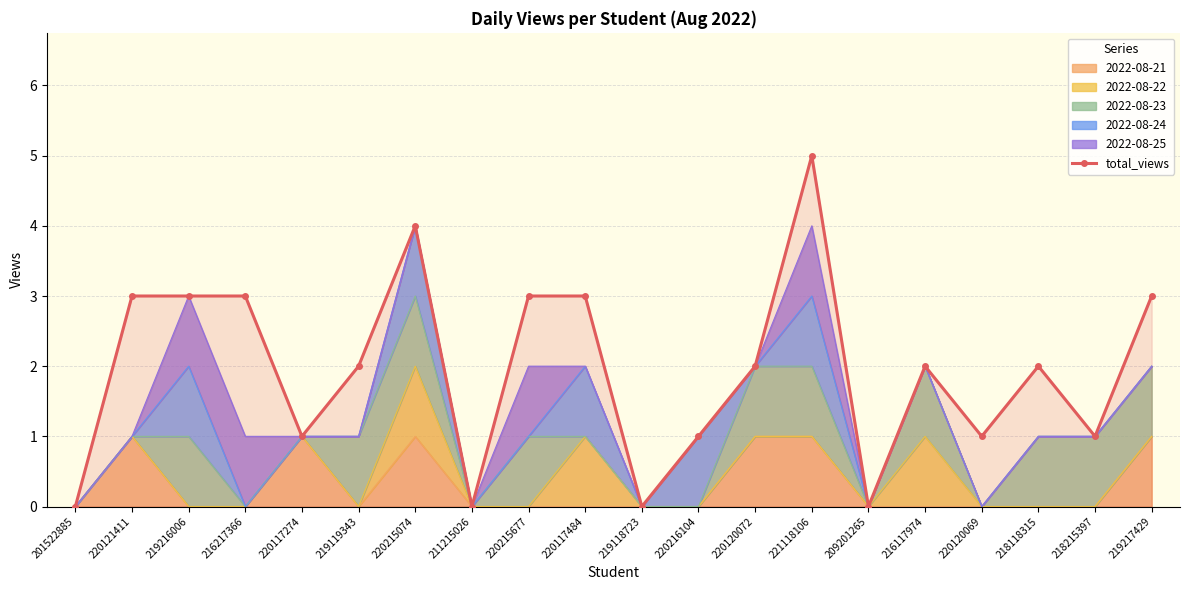

Which category has the highest value across all series?

221118106